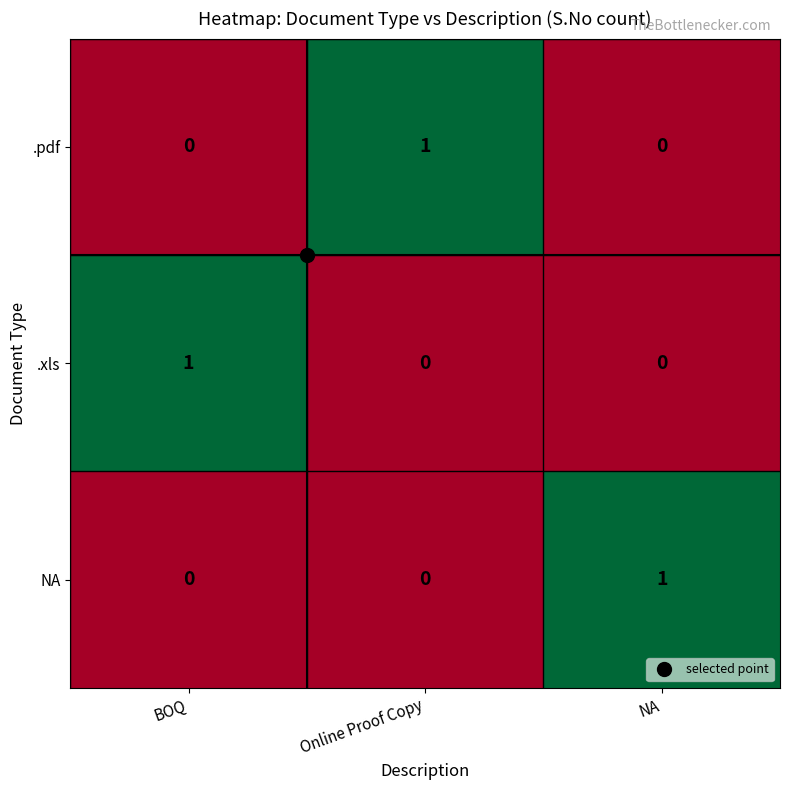

At which label does NA reach its peak?

NA